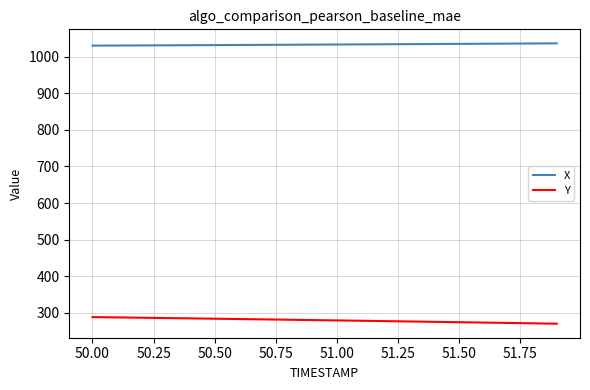

What is the greatest value displayed?

1036.1